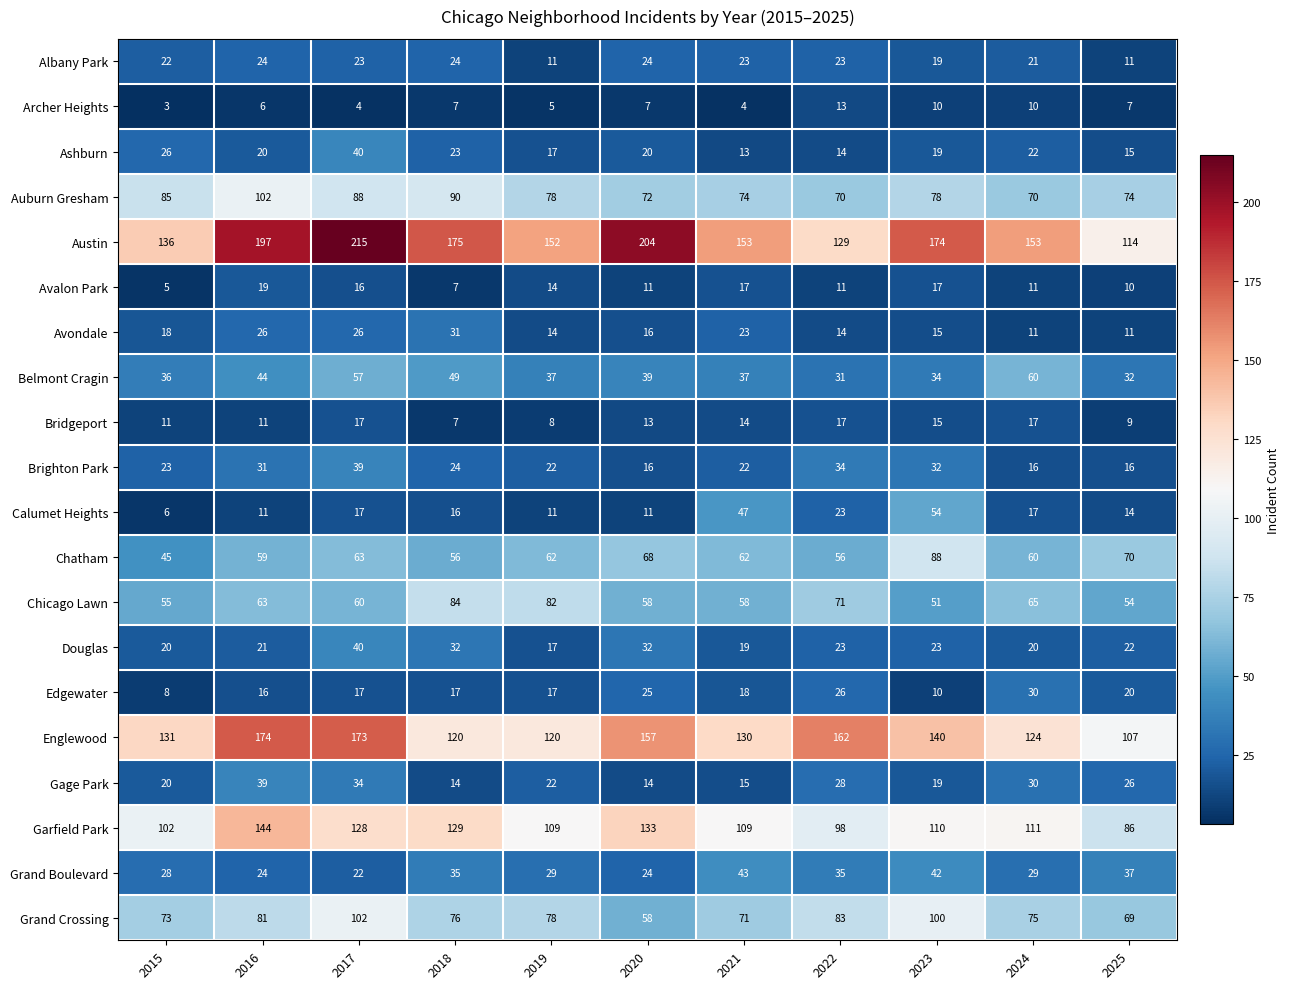

What is the average value of the Englewood series?

140